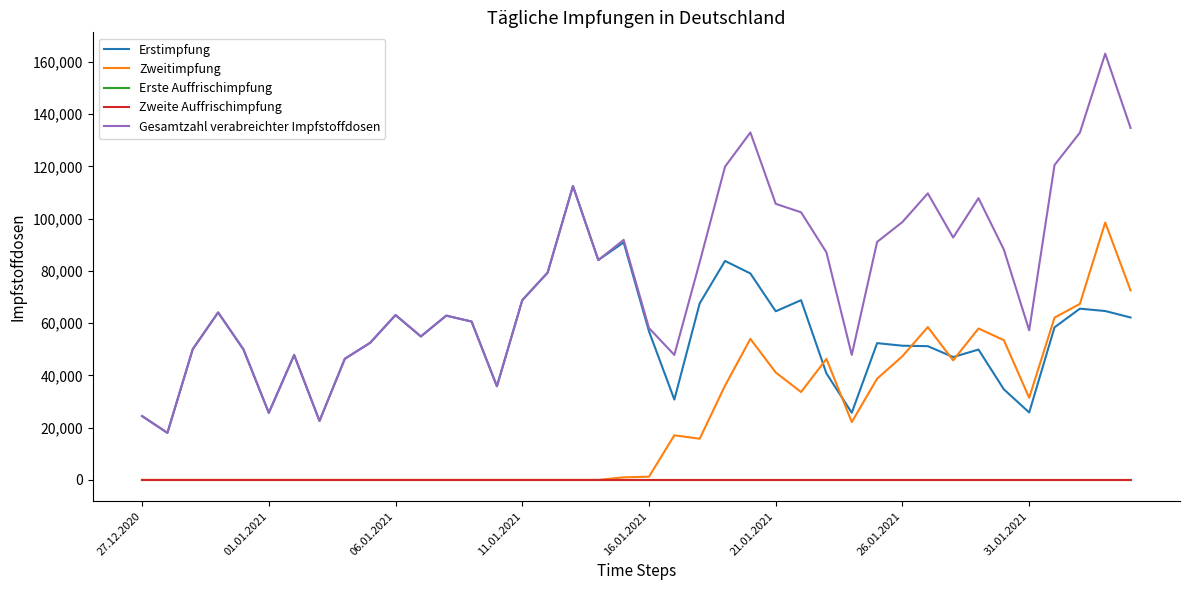

How many lines are shown in the chart?

5